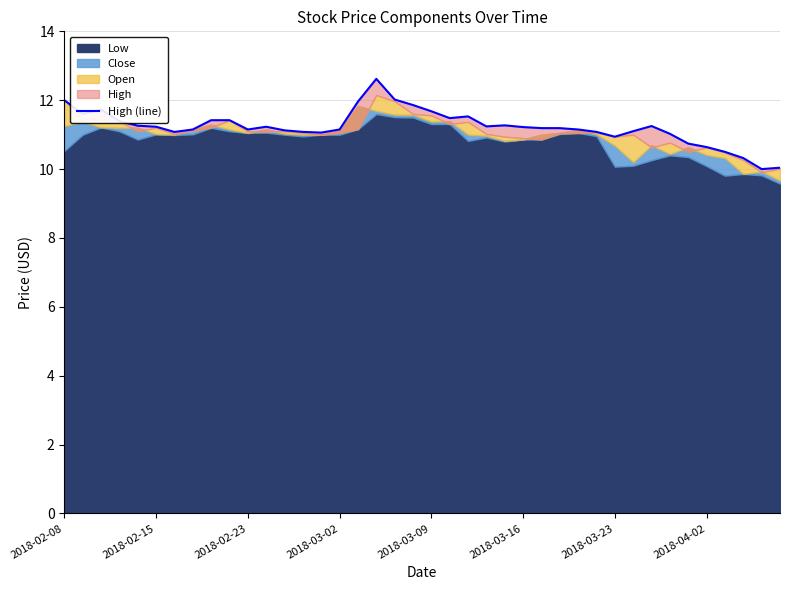

What is the maximum value shown in the chart?

12.6